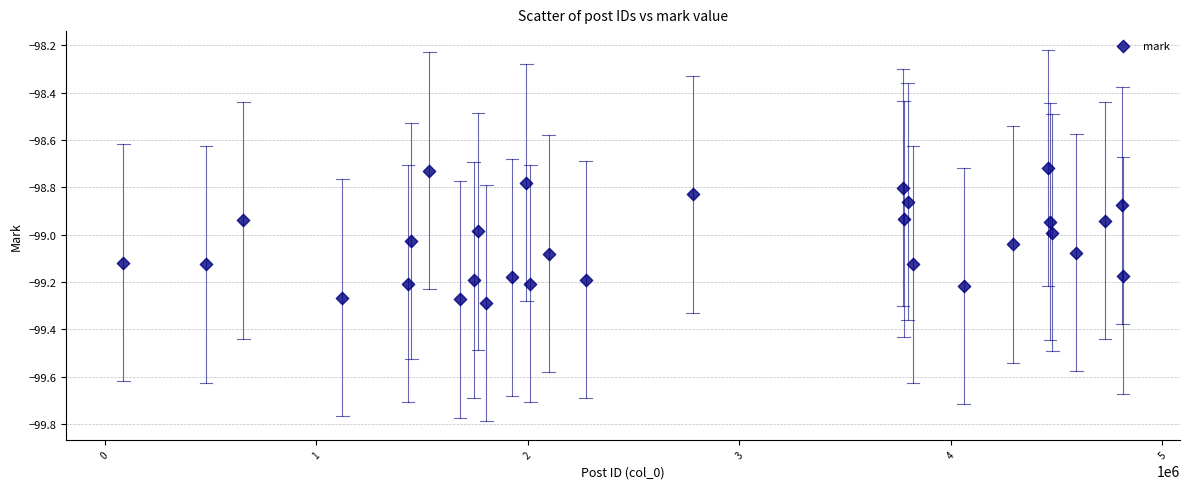

What is the range of Y values (max minus min)?

0.6